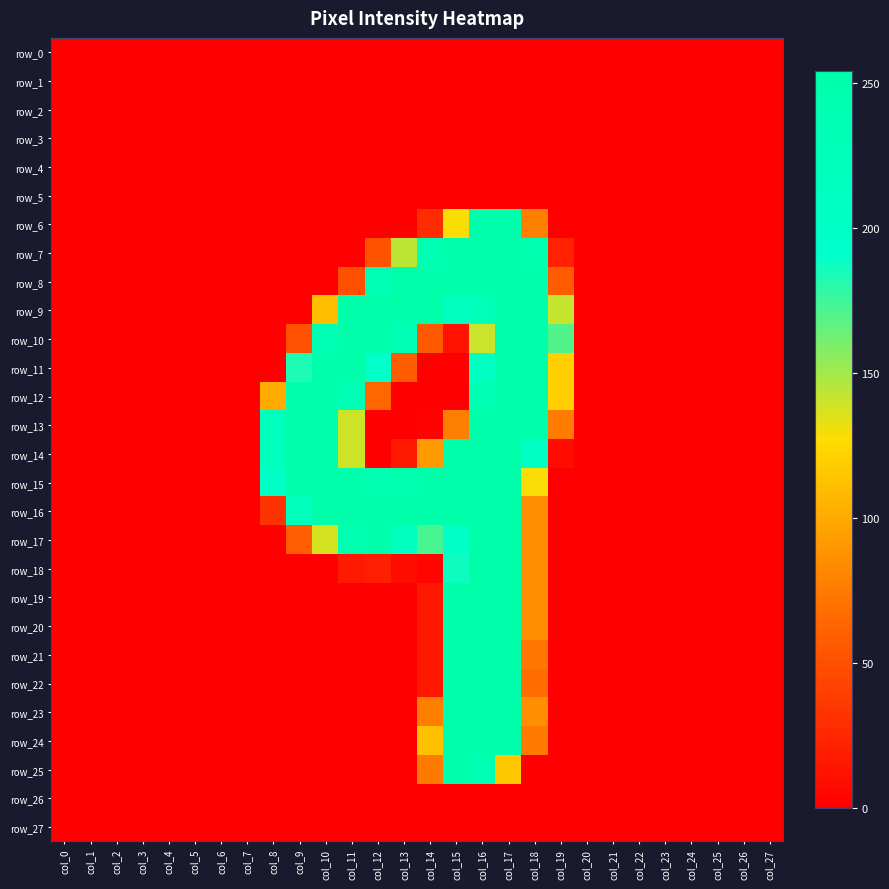

What is the sum of the row_10 values at col_16 and col_9?

191